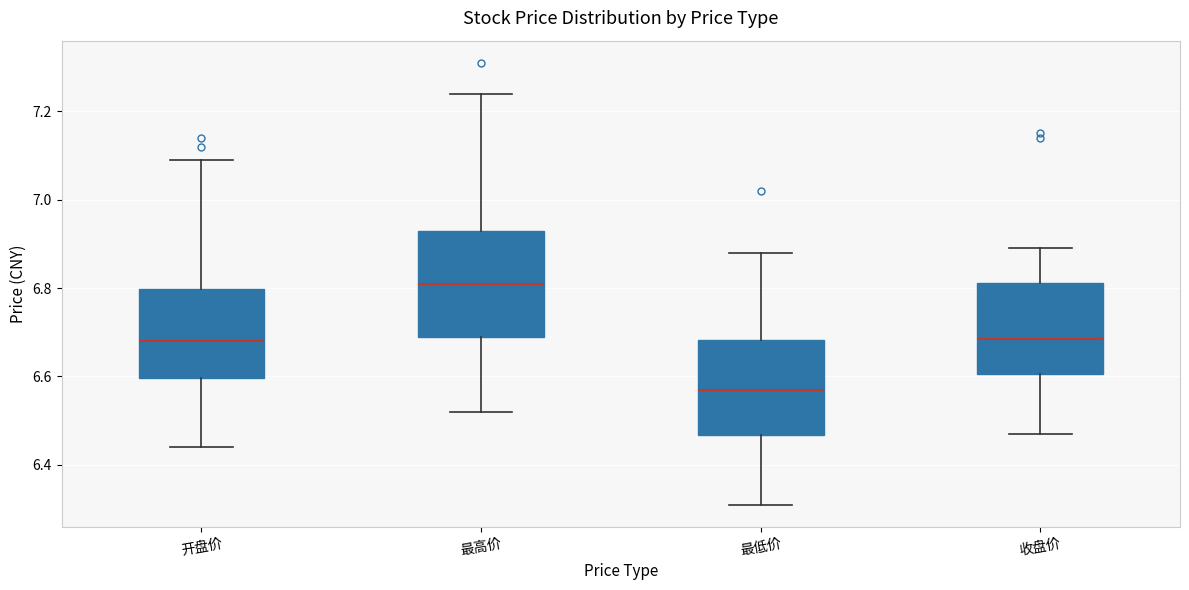

Where is the lower edge of the box for 最低价 on the y-axis? The values are not printed on the chart, so give them approximately, as read against the axis.

6.46